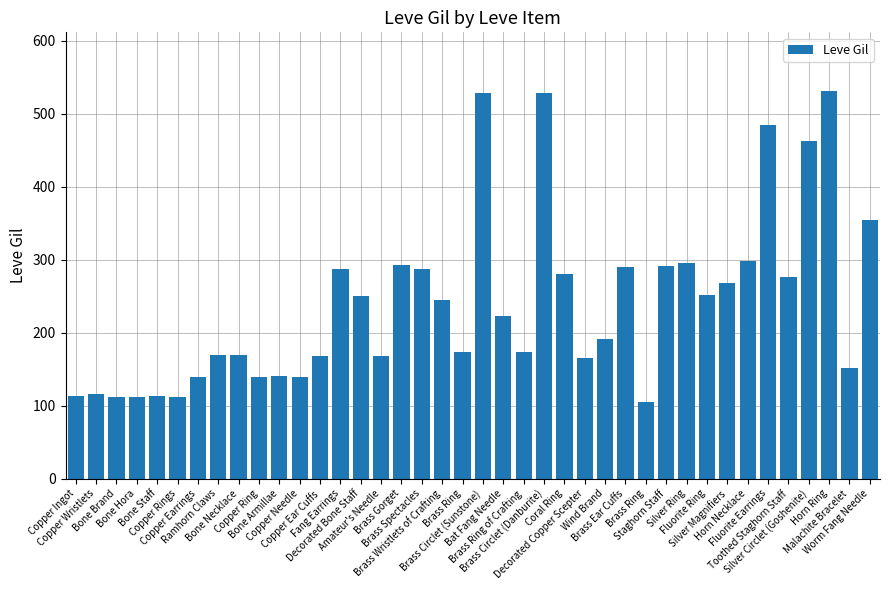

Approximately how many times larger is the value at Bone Hora compared to Copper Ear Cuffs?

0.7